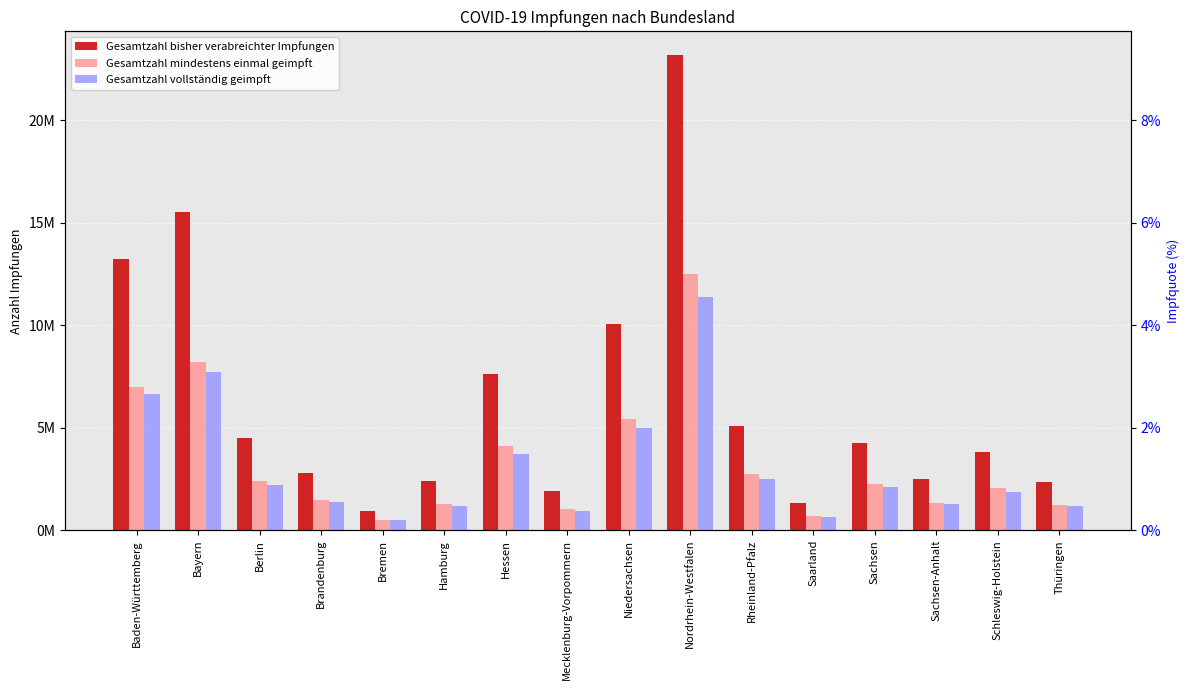

What is the difference between the Gesamtzahl mindestens einmal geimpft values at Thüringen and Hessen?

2844649